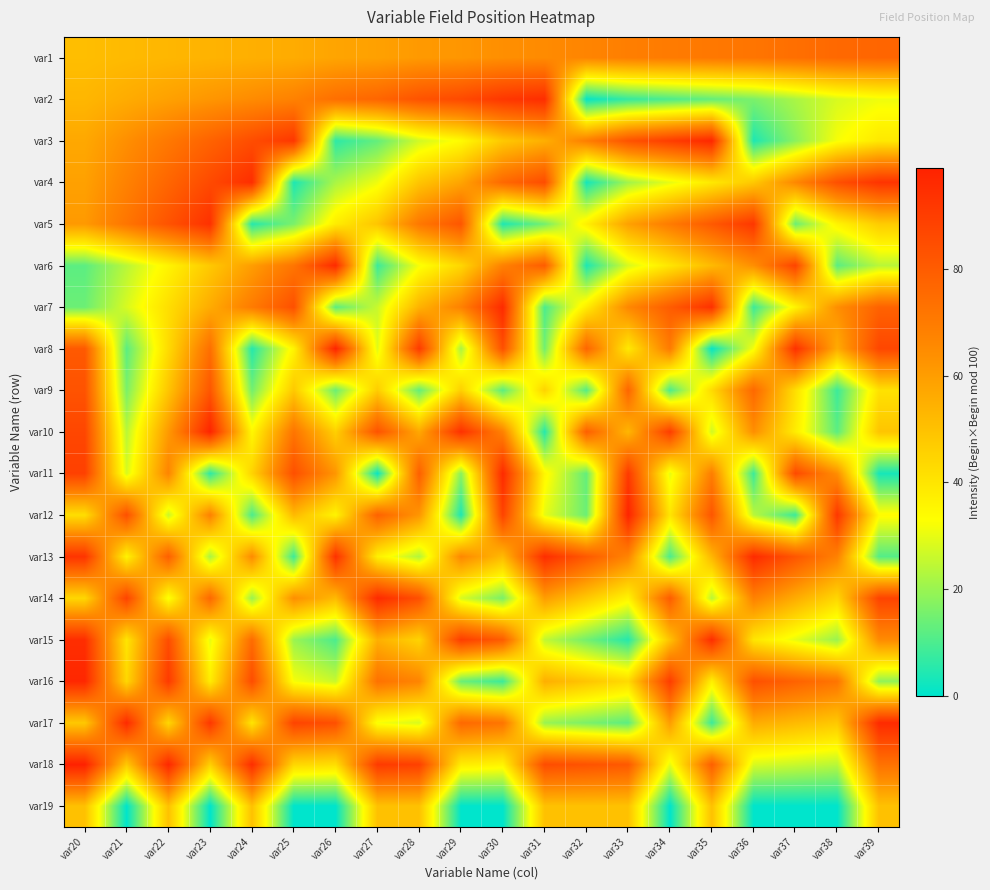

Reading left to right, extract all data points from this chart.

var1: var20=51	var21=52	var22=53	var23=54	var24=55	var25=56	var26=58	var27=59	var28=61	var29=62	var30=64	var31=65	var32=67	var33=69	var34=70	var35=71	var36=72	var37=74	var38=76	var39=77
var2: var20=53	var21=56	var22=59	var23=62	var24=65	var25=68	var26=74	var27=77	var28=83	var29=86	var30=92	var31=95	var32=1	var33=7	var34=10	var35=13	var36=16	var37=22	var38=28	var39=31
var3: var20=57	var21=64	var22=71	var23=78	var24=85	var25=92	var26=6	var27=13	var28=27	var29=34	var30=48	var31=55	var32=69	var33=83	var34=90	var35=97	var36=4	var37=18	var38=32	var39=39
var4: var20=59	var21=68	var22=77	var23=86	var24=95	var25=4	var26=22	var27=31	var28=49	var29=58	var30=76	var31=85	var32=3	var33=21	var34=30	var35=39	var36=48	var37=66	var38=84	var39=93
var5: var20=61	var21=72	var22=83	var23=94	var24=5	var25=16	var26=38	var27=49	var28=71	var29=82	var30=4	var31=15	var32=37	var33=59	var34=70	var35=81	var36=92	var37=14	var38=36	var39=47
var6: var20=12	var21=24	var22=36	var23=48	var24=60	var25=72	var26=96	var27=8	var28=32	var29=44	var30=68	var31=80	var32=4	var33=28	var34=40	var35=52	var36=64	var37=88	var38=12	var39=24
var7: var20=14	var21=28	var22=42	var23=56	var24=70	var25=84	var26=12	var27=26	var28=54	var29=68	var30=96	var31=10	var32=38	var33=66	var34=80	var35=94	var36=8	var37=36	var38=64	var39=78
var8: var20=81	var21=12	var22=43	var23=74	var24=5	var25=36	var26=98	var27=29	var28=91	var29=22	var30=84	var31=15	var32=77	var33=39	var34=70	var35=1	var36=32	var37=94	var38=56	var39=87
var9: var20=83	var21=16	var22=49	var23=82	var24=15	var25=48	var26=14	var27=47	var28=13	var29=46	var30=12	var31=45	var32=11	var33=77	var34=10	var35=43	var36=76	var37=42	var38=8	var39=41
var10: var20=87	var21=24	var22=61	var23=98	var24=35	var25=72	var26=46	var27=83	var28=57	var29=94	var30=68	var31=5	var32=79	var33=53	var34=90	var35=27	var36=64	var37=38	var38=12	var39=49
var11: var20=89	var21=28	var22=67	var23=6	var24=45	var25=84	var26=62	var27=1	var28=79	var29=18	var30=96	var31=35	var32=13	var33=91	var34=30	var35=69	var36=8	var37=86	var38=64	var39=3
var12: var20=42	var21=84	var22=26	var23=68	var24=10	var25=52	var26=36	var27=78	var28=62	var29=4	var30=88	var31=30	var32=14	var33=98	var34=40	var35=82	var36=24	var37=8	var38=92	var39=34
var13: var20=93	var21=36	var22=79	var23=22	var24=65	var25=8	var26=94	var27=37	var28=23	var29=66	var30=52	var31=95	var32=81	var33=67	var34=10	var35=53	var36=96	var37=82	var38=68	var39=11
var14: var20=44	var21=88	var22=32	var23=76	var24=20	var25=64	var26=52	var27=96	var28=84	var29=28	var30=16	var31=60	var32=48	var33=36	var34=80	var35=24	var36=68	var37=56	var38=44	var39=88
var15: var20=95	var21=40	var22=85	var23=30	var24=75	var25=20	var26=10	var27=55	var28=45	var29=90	var30=80	var31=25	var32=15	var33=5	var34=50	var35=95	var36=40	var37=30	var38=20	var39=65
var16: var20=97	var21=44	var22=91	var23=38	var24=85	var25=32	var26=26	var27=73	var28=67	var29=14	var30=8	var31=55	var32=49	var33=43	var34=90	var35=37	var36=84	var37=78	var38=72	var39=19
var17: var20=48	var21=96	var22=44	var23=92	var24=40	var25=88	var26=84	var27=32	var28=28	var29=76	var30=72	var31=20	var32=16	var33=12	var34=60	var35=8	var36=56	var37=52	var38=48	var39=96
var18: var20=99	var21=48	var22=97	var23=46	var24=95	var25=44	var26=42	var27=91	var28=89	var29=38	var30=36	var31=85	var32=83	var33=81	var34=30	var35=79	var36=28	var37=26	var38=24	var39=73
var19: var20=50	var21=0	var22=50	var23=0	var24=50	var25=0	var26=0	var27=50	var28=50	var29=0	var30=0	var31=50	var32=50	var33=50	var34=0	var35=50	var36=0	var37=0	var38=0	var39=50